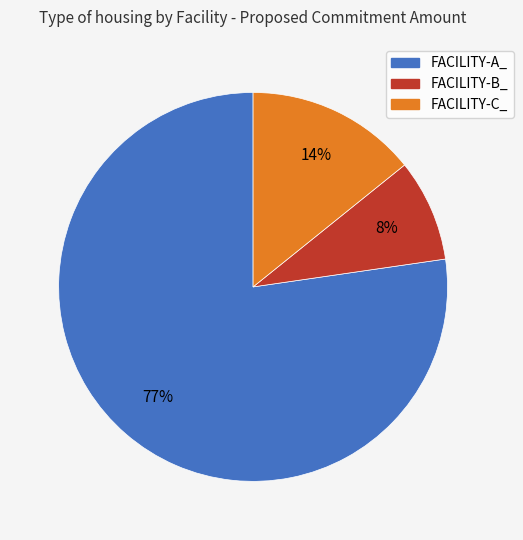

Between FACILITY-A_ and FACILITY-B_, which is larger?

FACILITY-A_